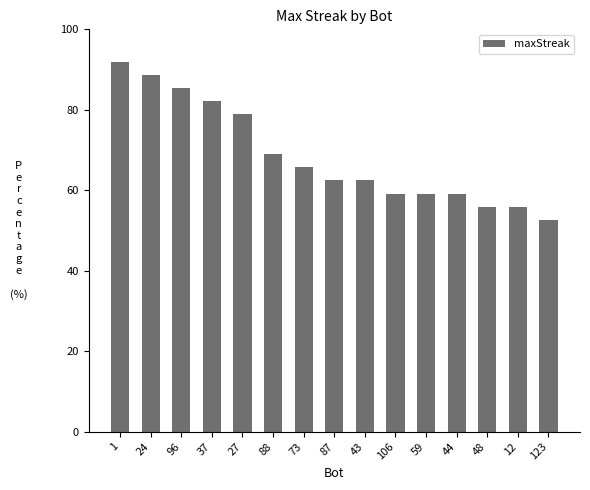

What is the sum of all values?

1028.4